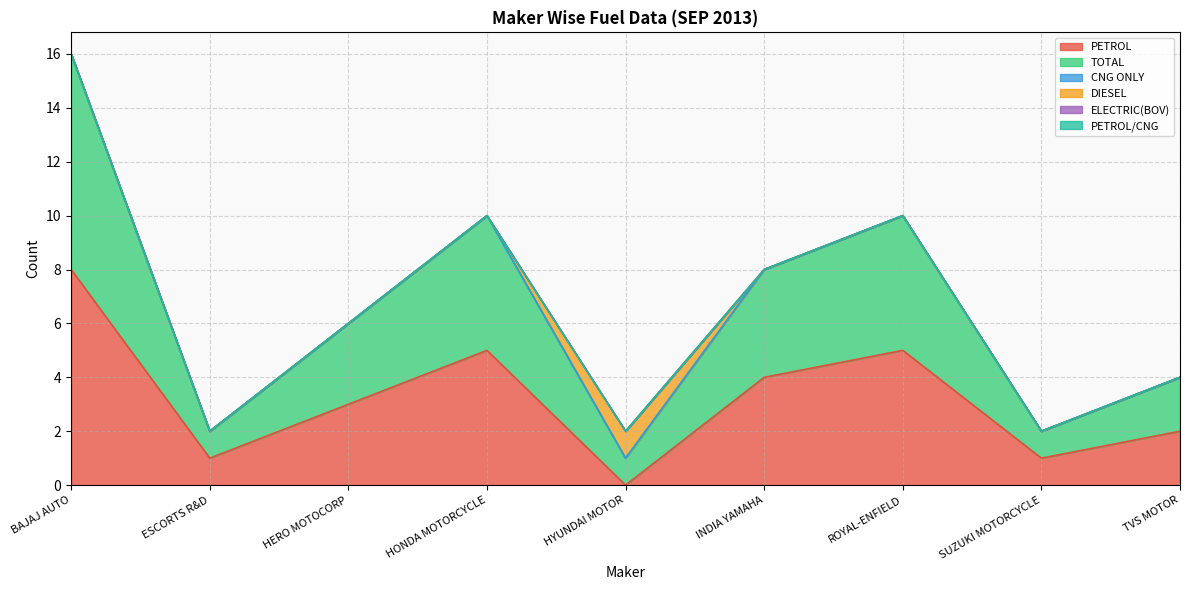

Does the chart have visible grid lines?

Yes